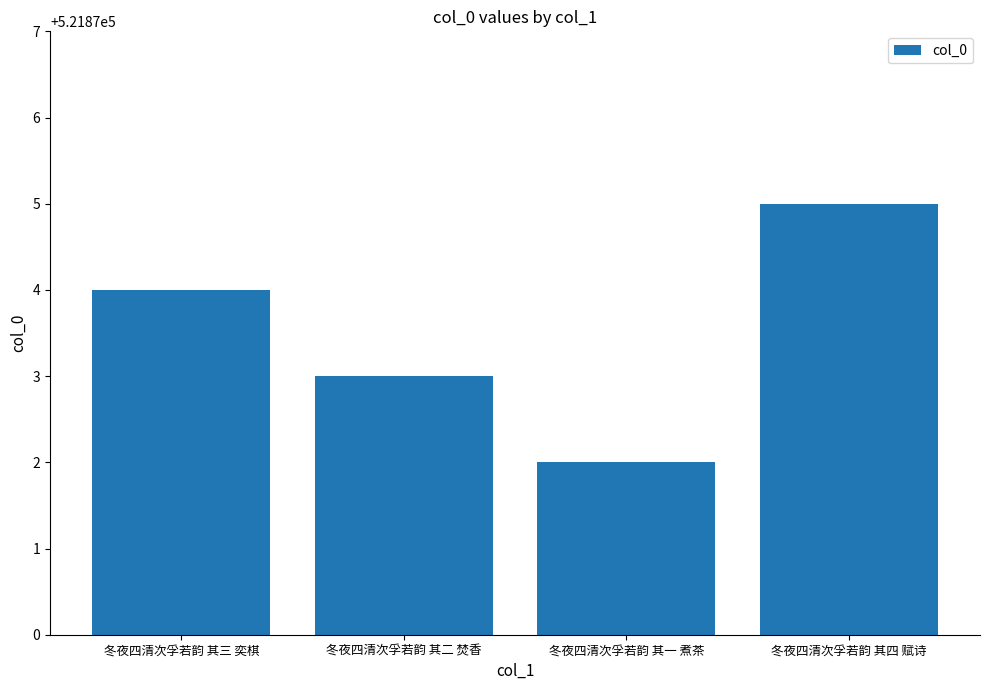

What is the maximum value shown in the chart?

521875